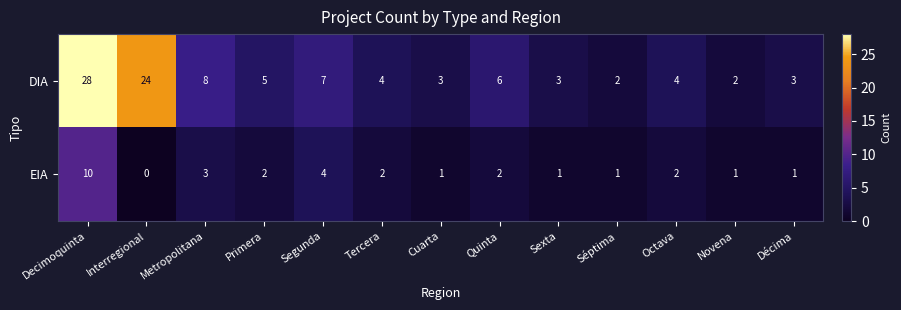

Which series has the widest spread of values?

DIA